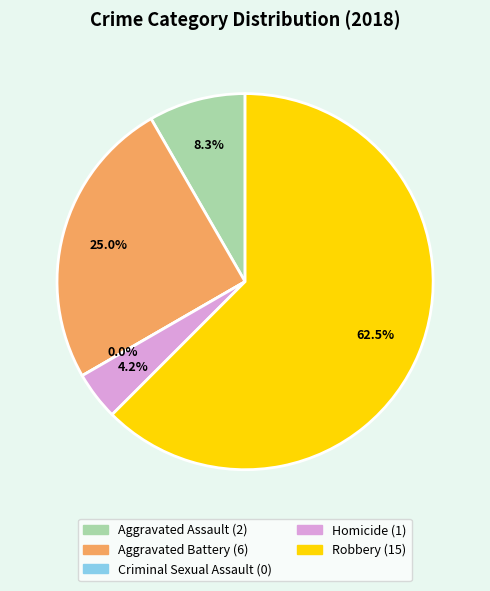

What is the majority slice?

Robbery